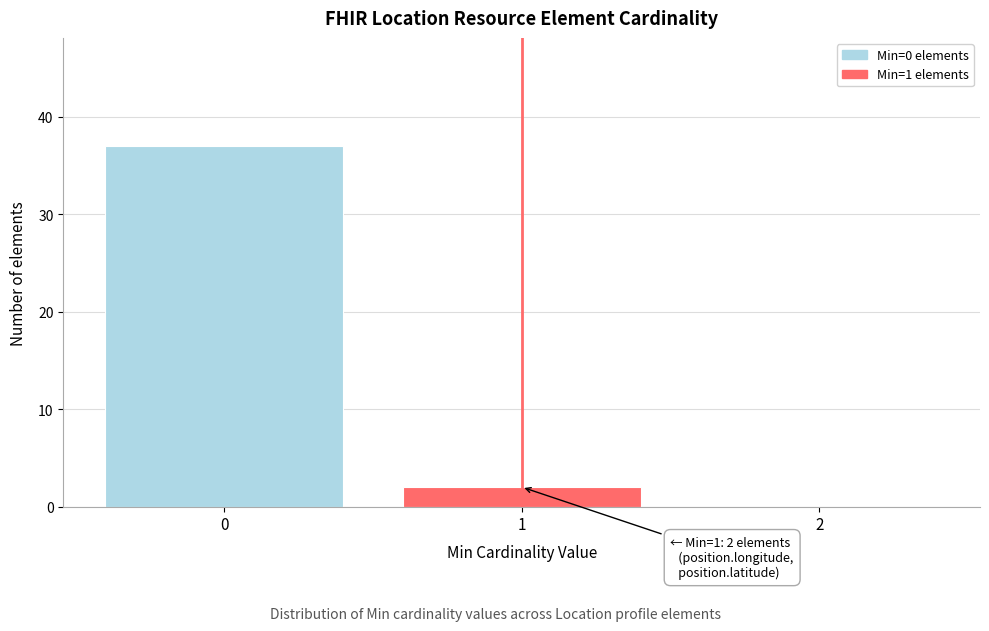

Over which range of the x-axis is the bar tallest?

-0.5 to 0.5